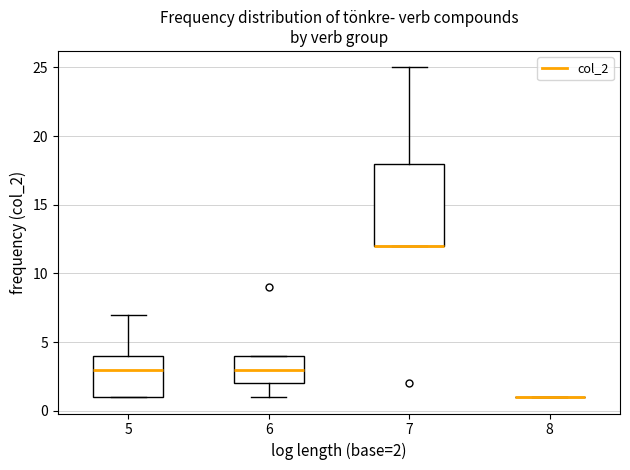

Where does the upper whisker of the box at x = 7 end on the y-axis? The values are not printed on the chart, so give them approximately, as read against the axis.

25